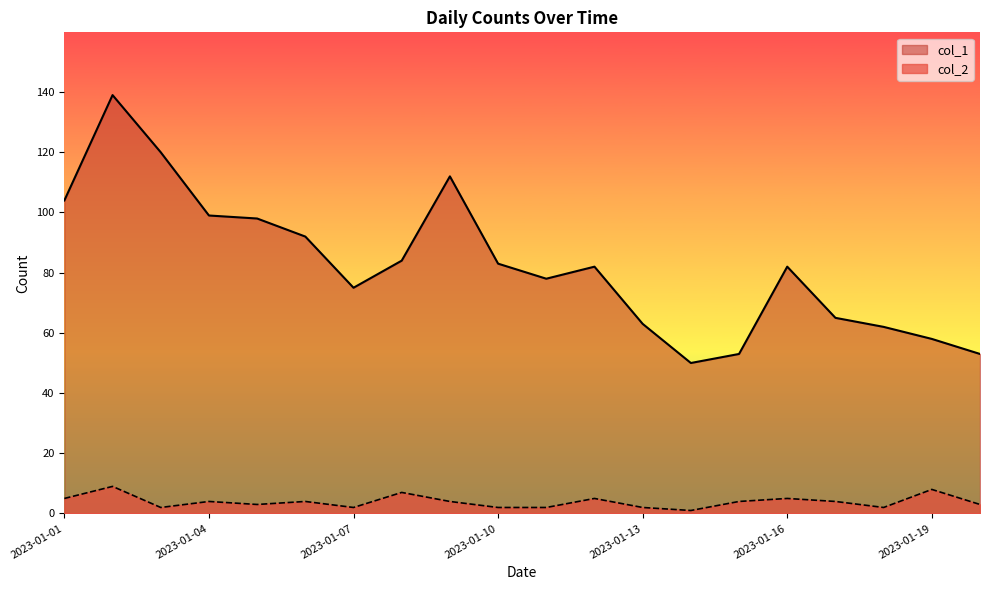

In col_1, how many points are higher than both neighbors (excluding endpoints)?

4